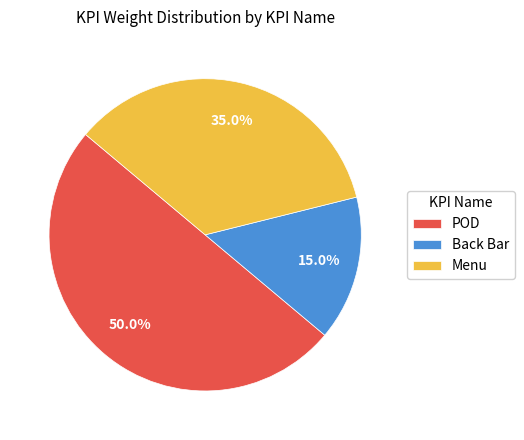

True or false: Menu accounts for 35% of the total.

True